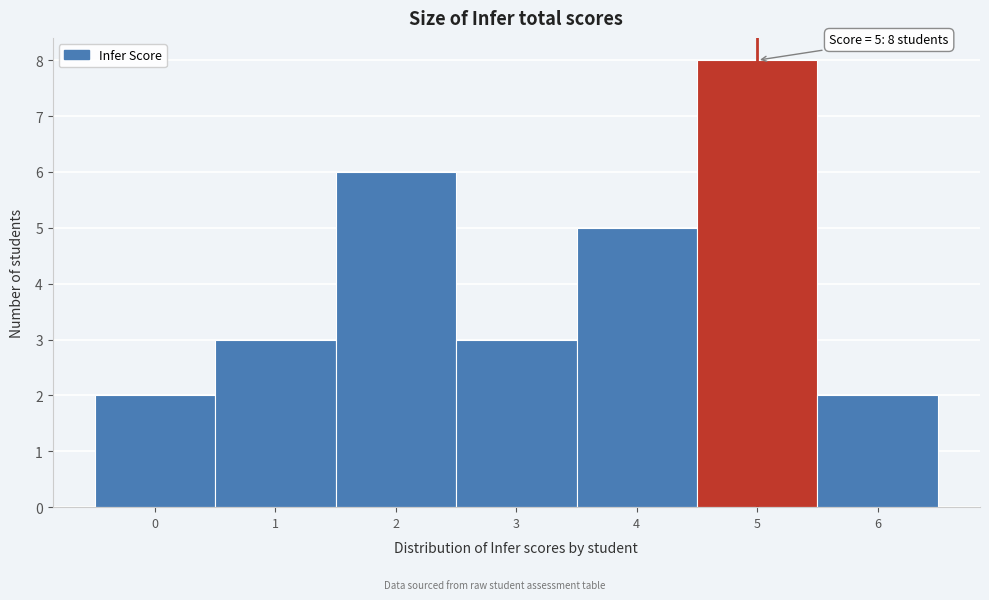

Over which range of the x-axis is the bar tallest?

4.5 to 5.5